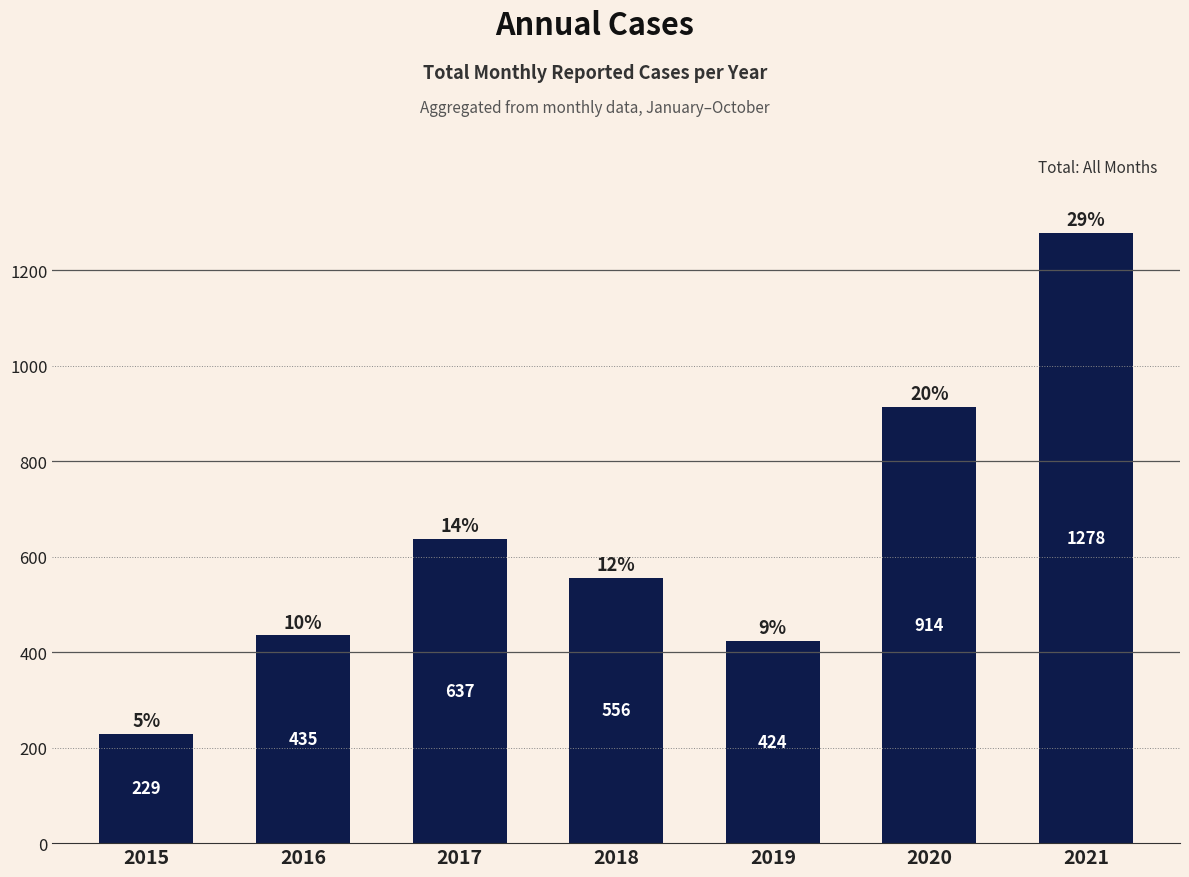

At which category does the chart reach its minimum across all series?

2015